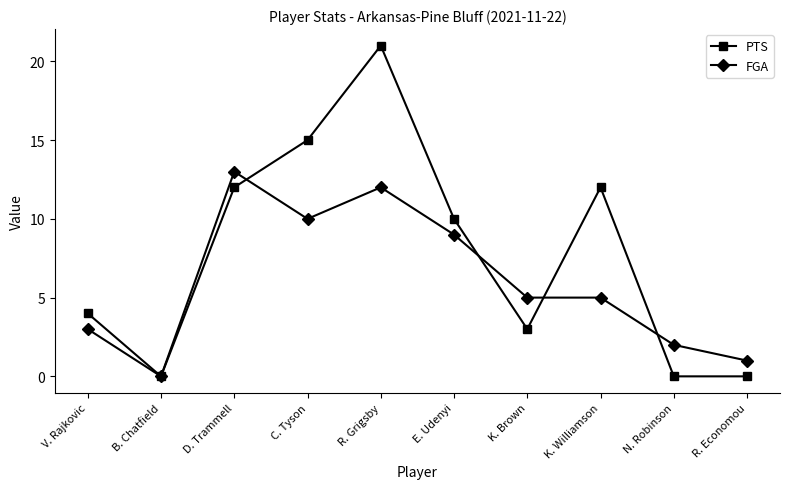

Is the value of FGA at E. Udenyi greater than the value of PTS at K. Williamson?

No